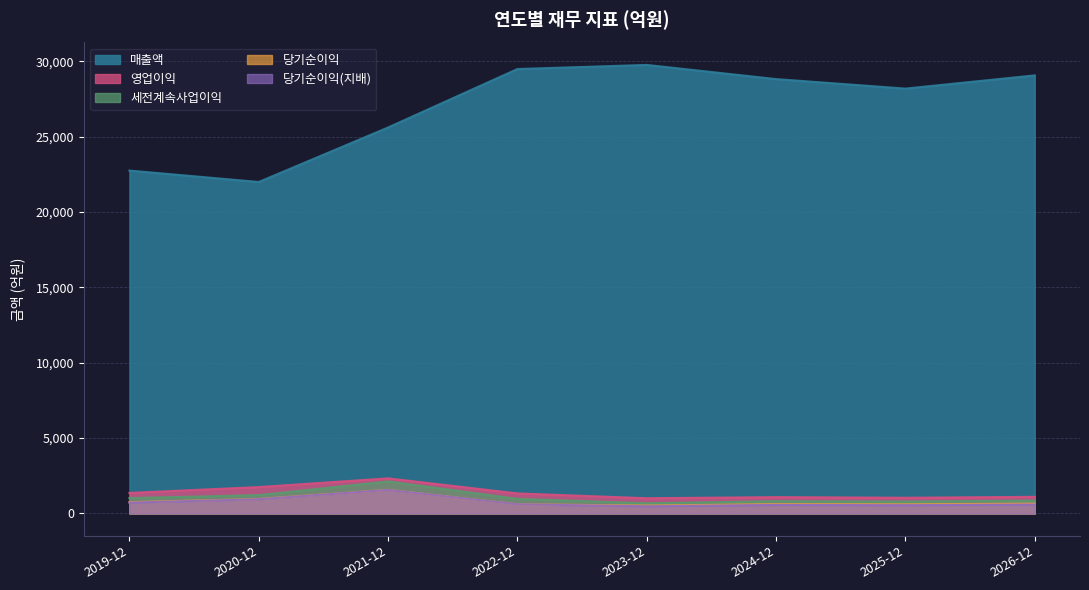

Reading left to right, transcribe all the data shown in this chart.

매출액: 2019-12=22757	2020-12=22000	2021-12=25618	2022-12=29497	2023-12=29770	2024-12=28829	2025-12=28198	2026-12=29075
영업이익: 2019-12=1359	2020-12=1748	2021-12=2327	2022-12=1328	2023-12=1007	2024-12=1081	2025-12=1039	2026-12=1100
세전계속사업이익: 2019-12=1016	2020-12=1216	2021-12=2122	2022-12=965	2023-12=675	2024-12=813	2025-12=789	2026-12=851
당기순이익: 2019-12=746	2020-12=954	2021-12=1564	2022-12=603	2023-12=519	2024-12=617	2025-12=602	2026-12=650
당기순이익(지배): 2019-12=716	2020-12=941	2021-12=1559	2022-12=605	2023-12=472	2024-12=564	2025-12=545	2026-12=588